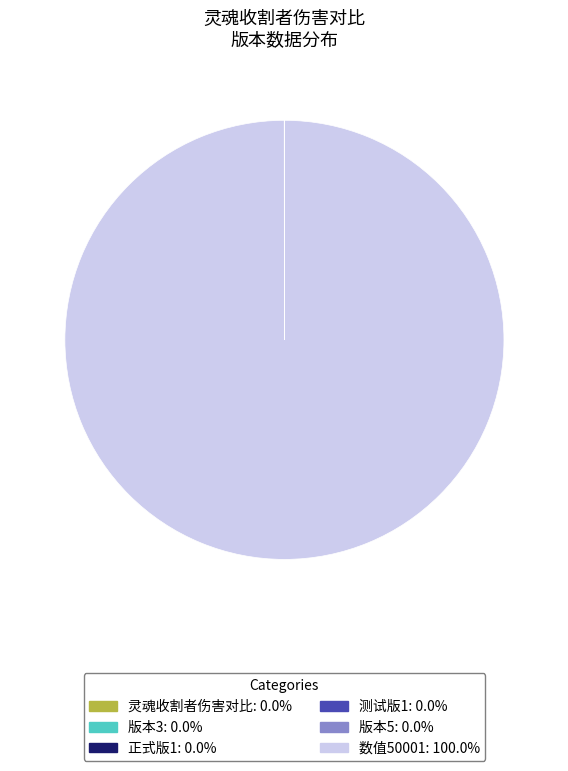

Does any single category account for the majority?

Yes